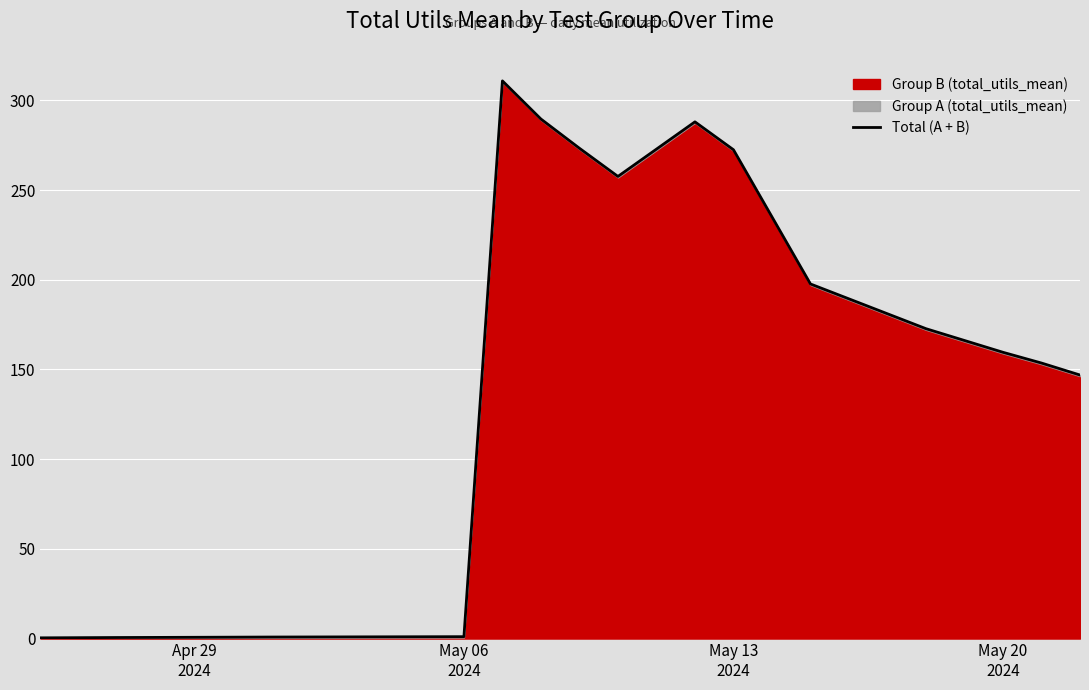

What is the label of the 4th point from the left?

May 20
2024